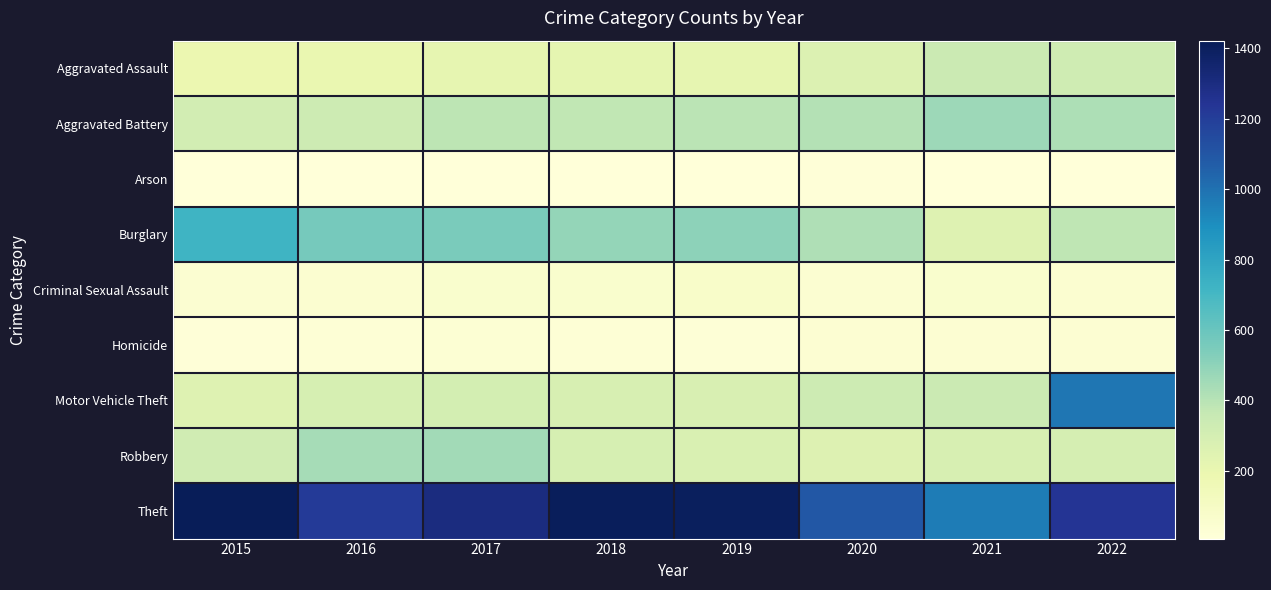

Reading right to left, what are all the values shown in this chart?

Aggravated Assault: 2022=324	2021=341	2020=263	2019=217	2018=220	2017=217	2016=200	2015=188
Aggravated Battery: 2022=425	2021=464	2020=408	2019=390	2018=373	2017=388	2016=328	2015=310
Arson: 2022=11	2021=12	2020=17	2019=12	2018=7	2017=10	2016=7	2015=8
Burglary: 2022=378	2021=253	2020=417	2019=501	2018=483	2017=549	2016=561	2015=722
Criminal Sexual Assault: 2022=51	2021=60	2020=44	2019=74	2018=59	2017=58	2016=50	2015=44
Homicide: 2022=35	2021=37	2020=40	2019=20	2018=25	2017=33	2016=24	2015=15
Motor Vehicle Theft: 2022=982	2021=341	2020=328	2019=280	2018=287	2017=300	2016=292	2015=253
Robbery: 2022=296	2021=288	2020=261	2019=275	2018=293	2017=450	2016=440	2015=322
Theft: 2022=1245	2021=962	2020=1094	2019=1405	2018=1407	2017=1301	2016=1213	2015=1422